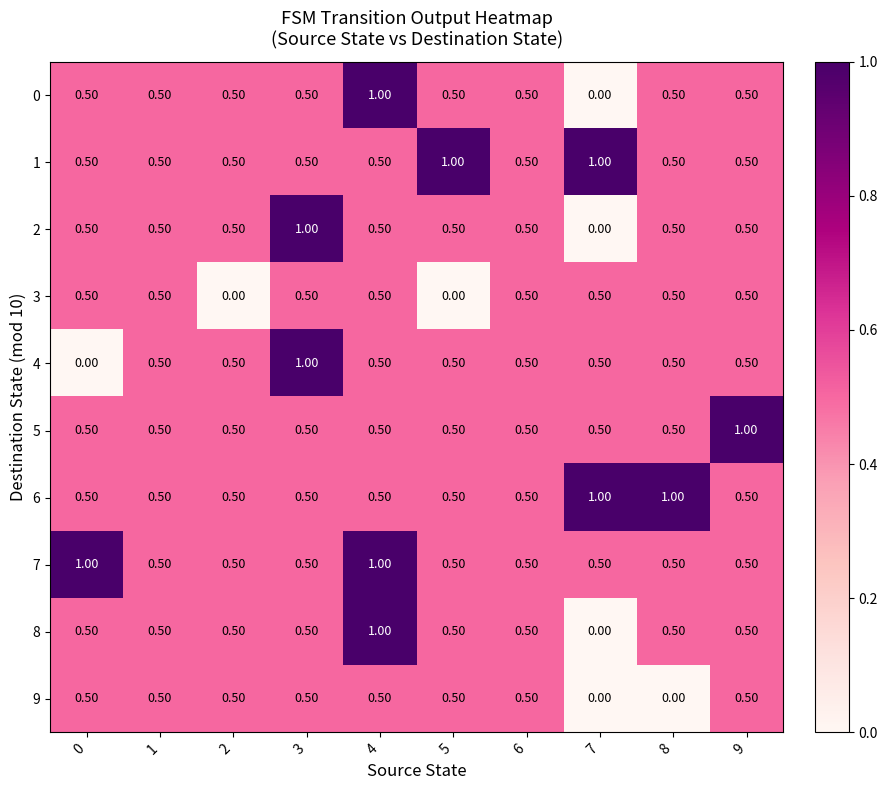

How many categories are shown in the chart?

10